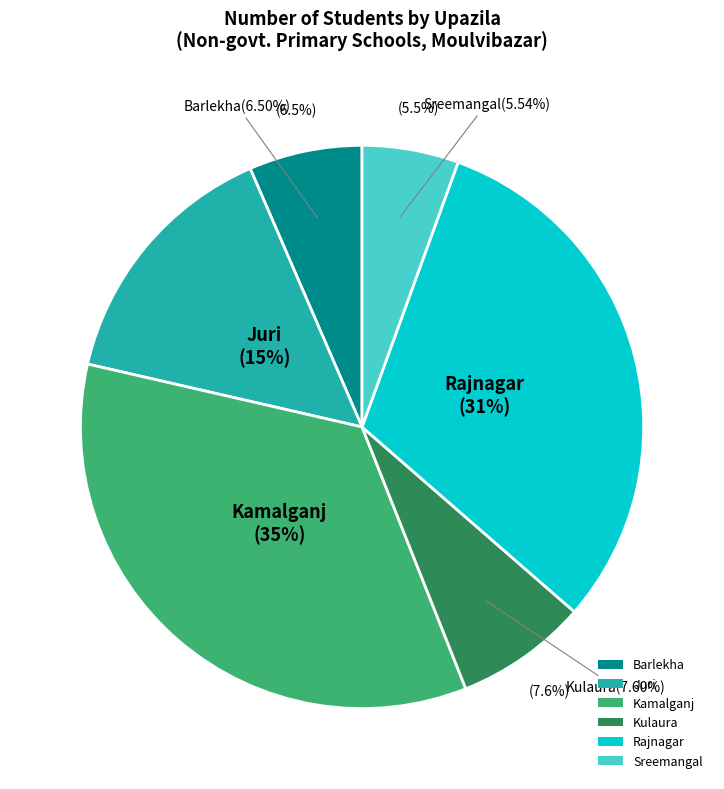

How many slices are in this pie chart?

6